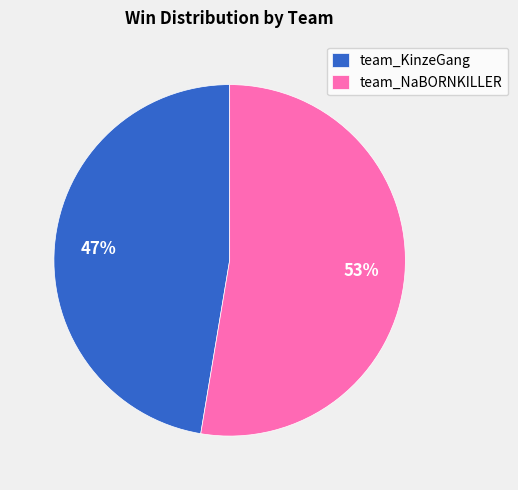

To the nearest percent, what is the average slice percentage?

50%